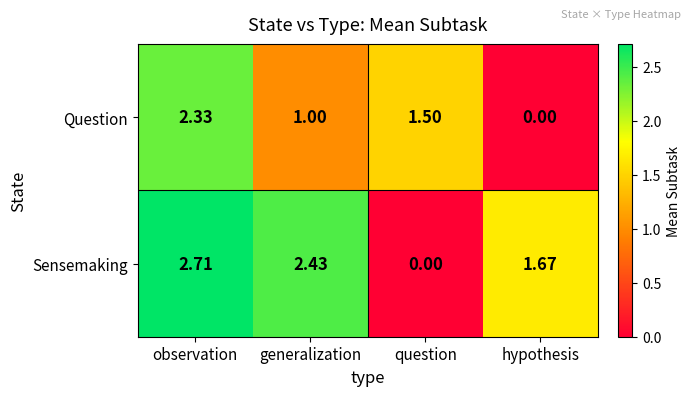

Which series has the widest spread of values?

Sensemaking